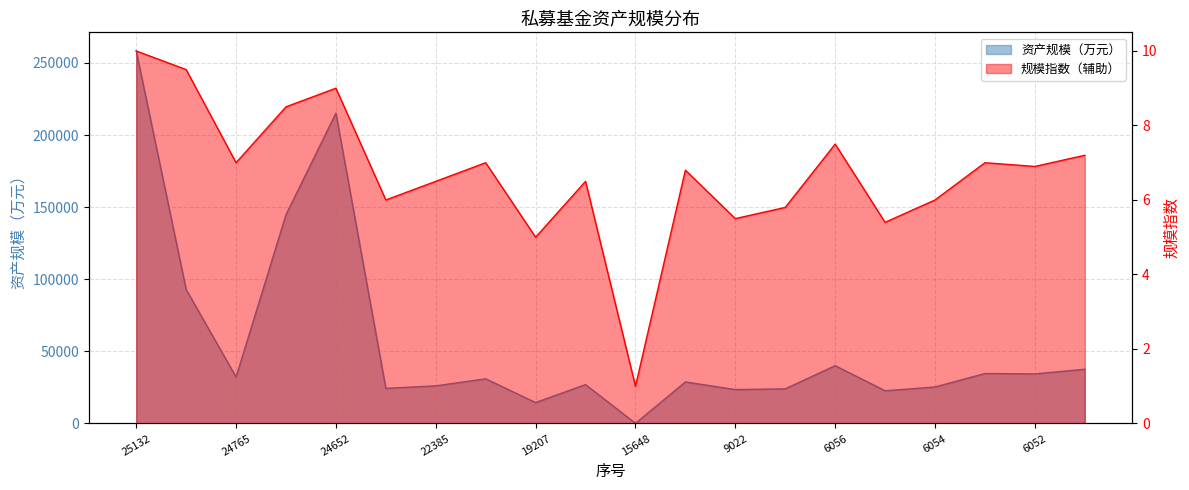

List the labels in order of value, smallest first.

15648, 19207, 6055, 9022, 6545, 23497, 6054, 22385, 19206, 14865, 21534, 24765, 6052, 6053, 6051, 6056, 24766, 24763, 24652, 25132